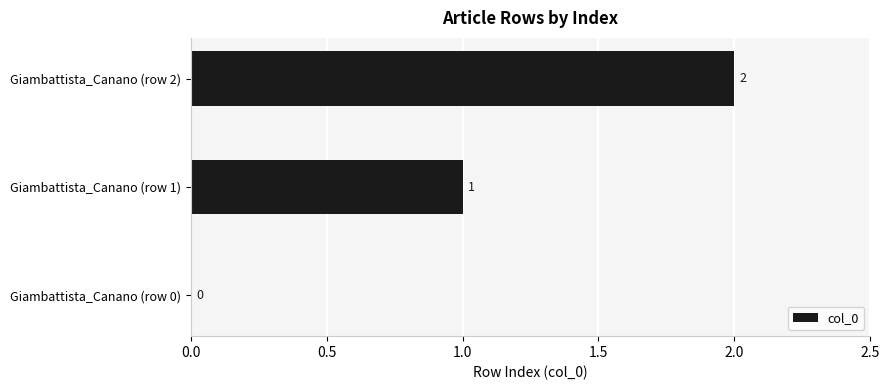

Are the bars grouped side by side (vs. stacked)?

No